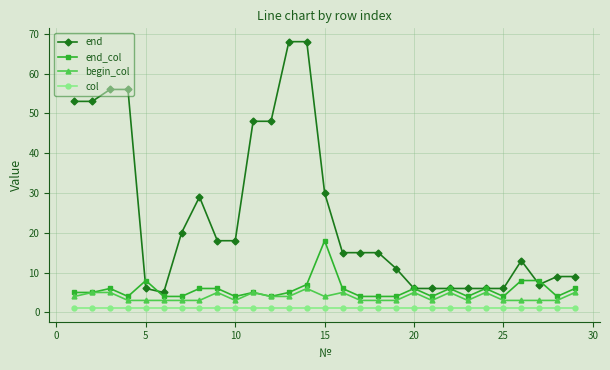

Which series has the widest spread of values?

end